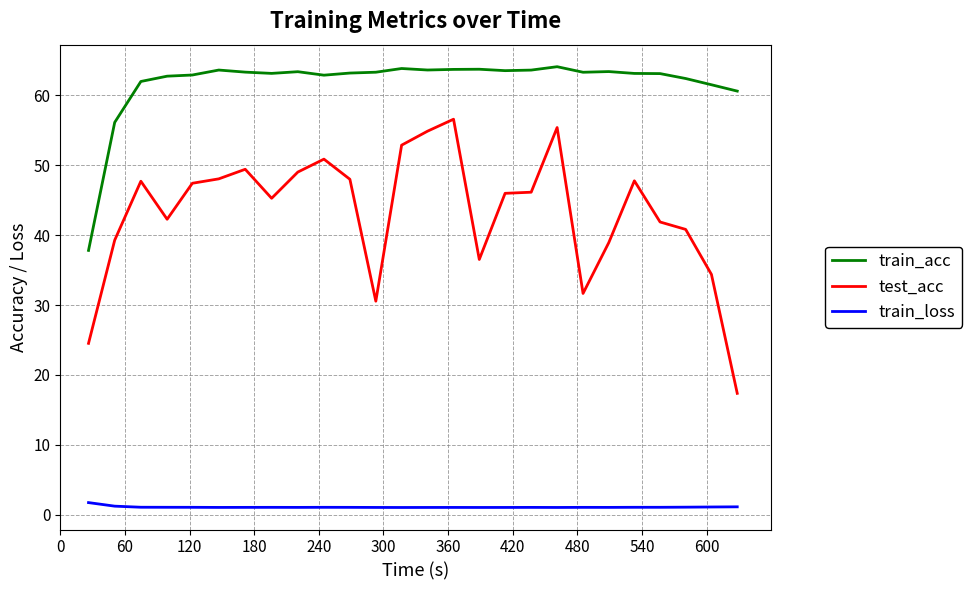

Rank the series by their maximum value, from lowest to highest.

train_loss, test_acc, train_acc